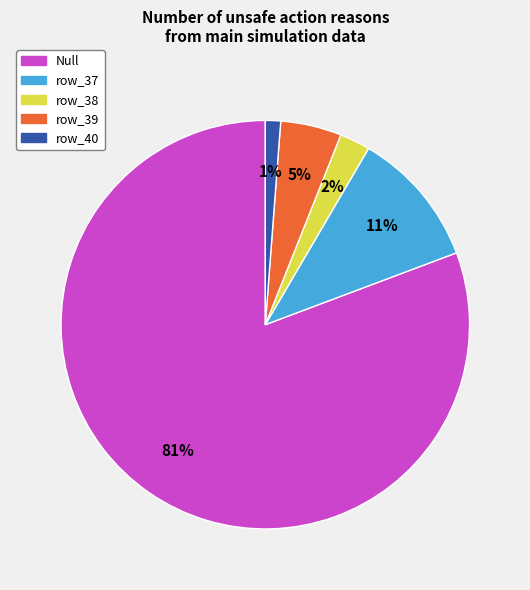

Is there any slice that represents more than half of the pie?

Yes